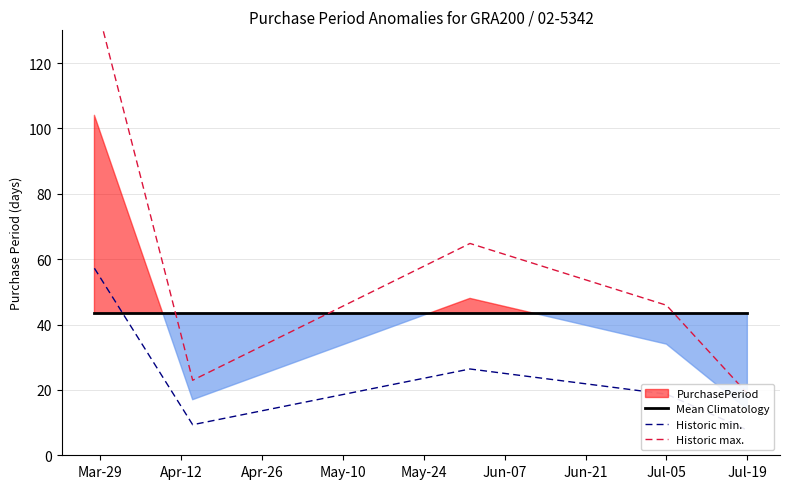

Between which two adjacent categories do Mean Climatology and Historic min. first intersect?

Mar-29 and Apr-12